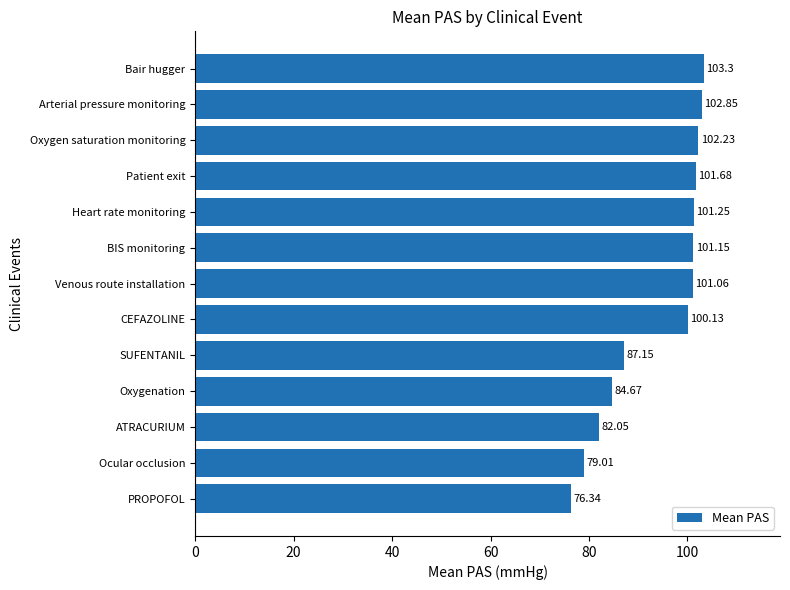

Rank the categories by value from highest to lowest.

Bair hugger, Arterial pressure monitoring, Oxygen saturation monitoring, Patient exit, Heart rate monitoring, BIS monitoring, Venous route installation, CEFAZOLINE, SUFENTANIL, Oxygenation, ATRACURIUM, Ocular occlusion, PROPOFOL